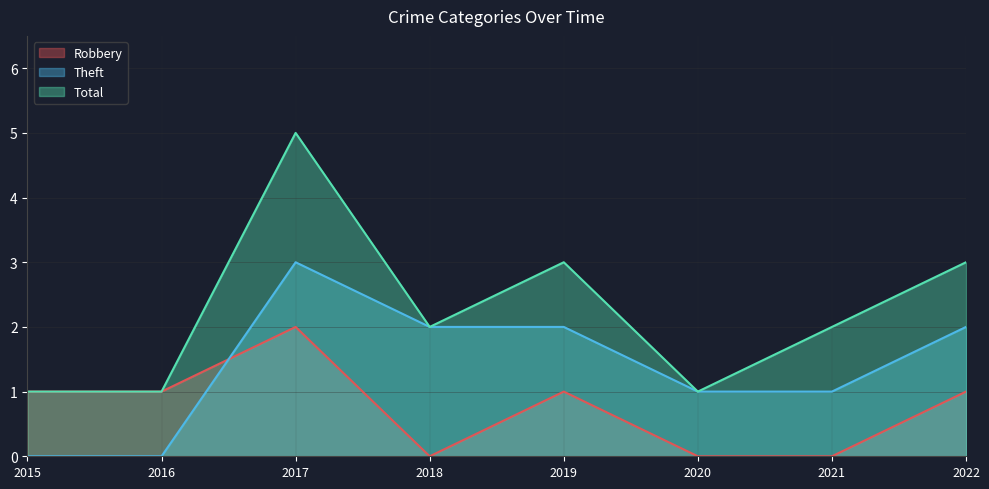

What is the spread (max minus min) of values at 2016?

1